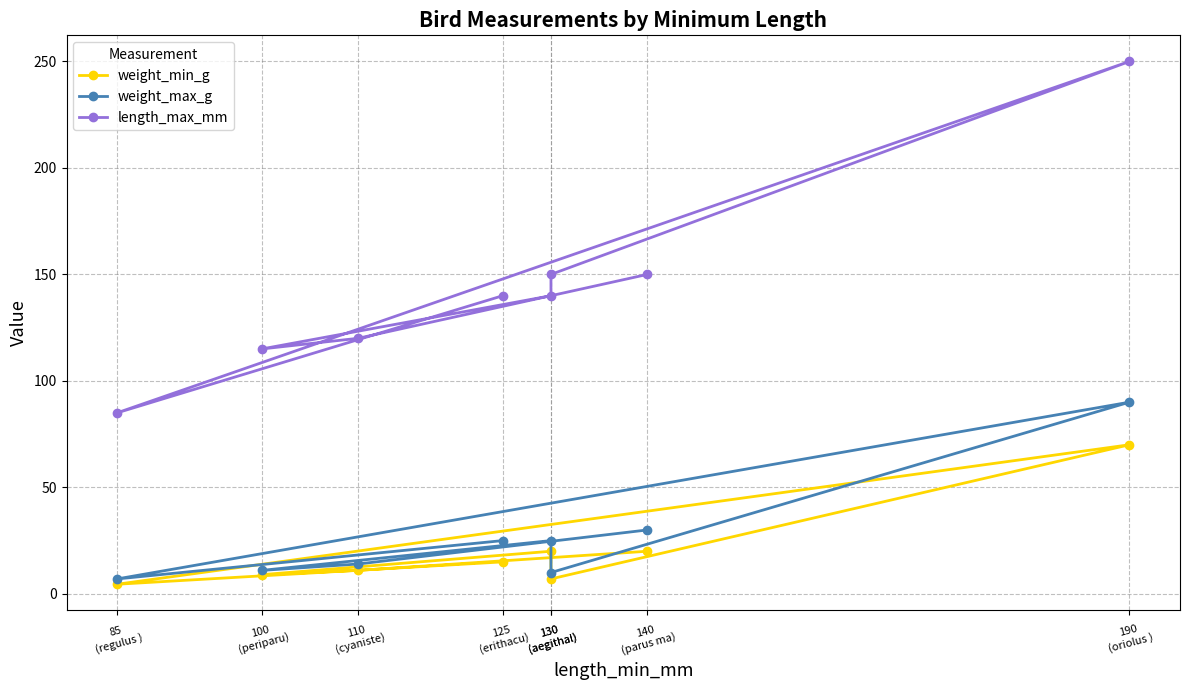

Rank the series by their maximum value, from highest to lowest.

length_max_mm, weight_max_g, weight_min_g